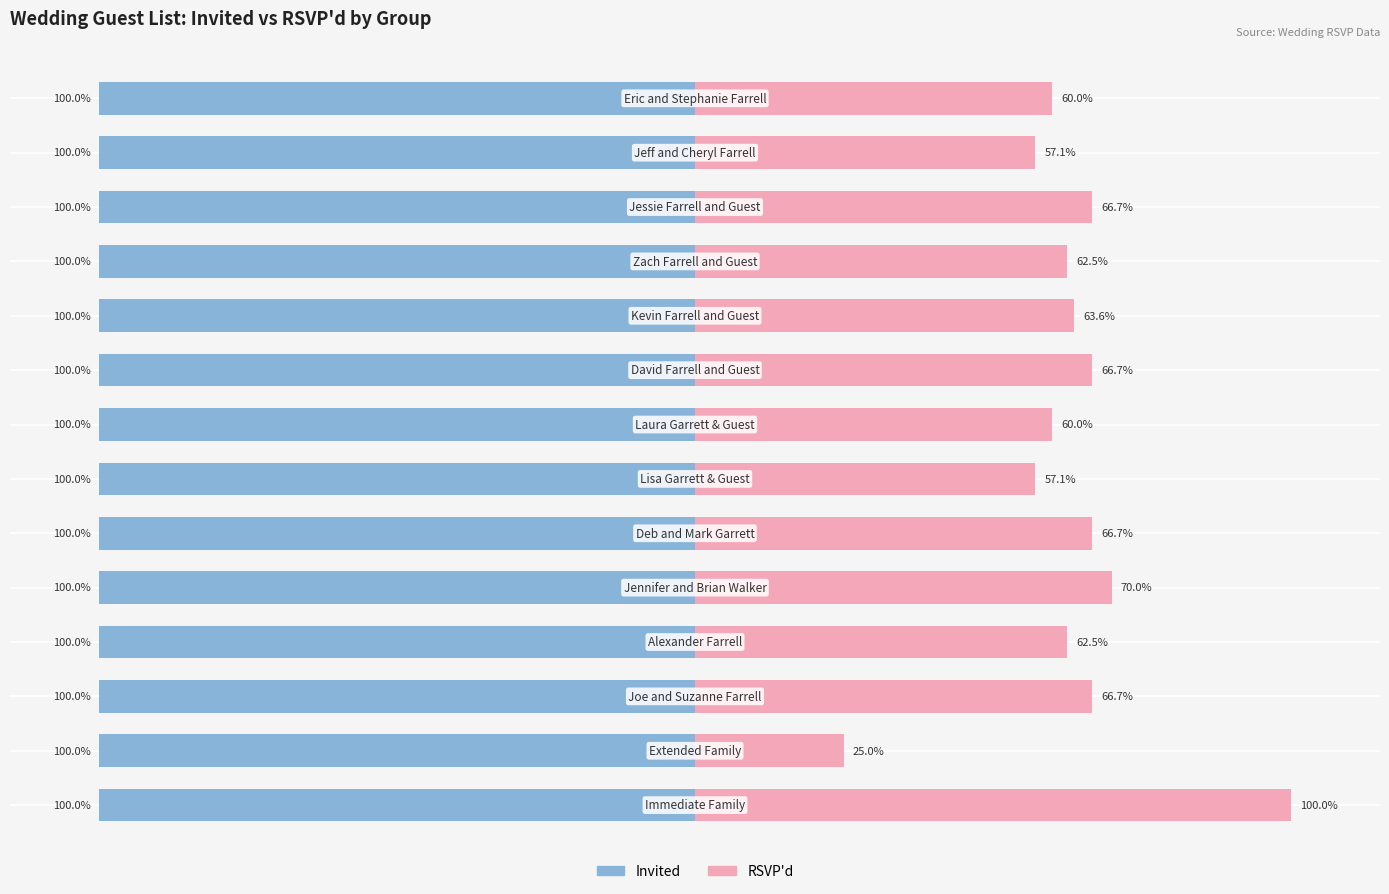

What are all the series names shown in the legend?

Invited, RSVP'd